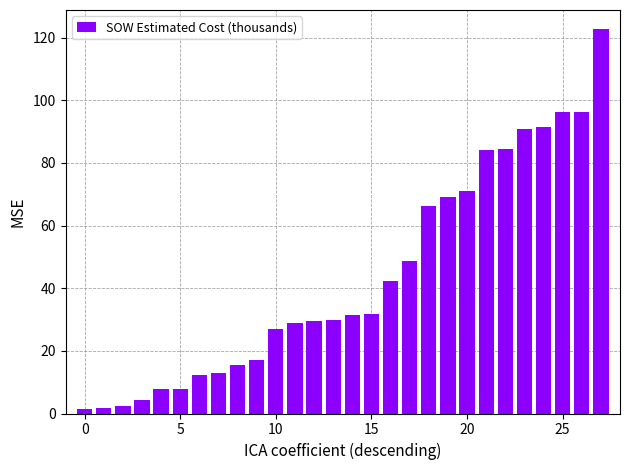

What is the sum of all values?

1224.8